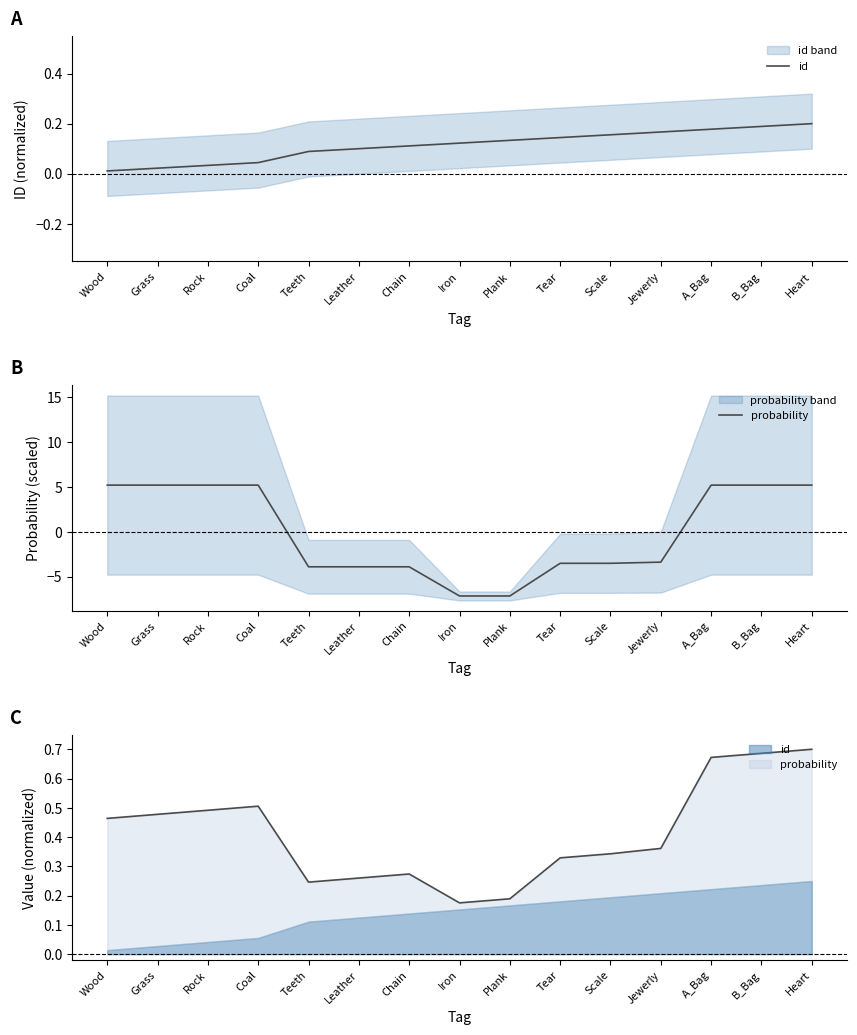

Which has a higher value, B_Bag or Coal?

B_Bag